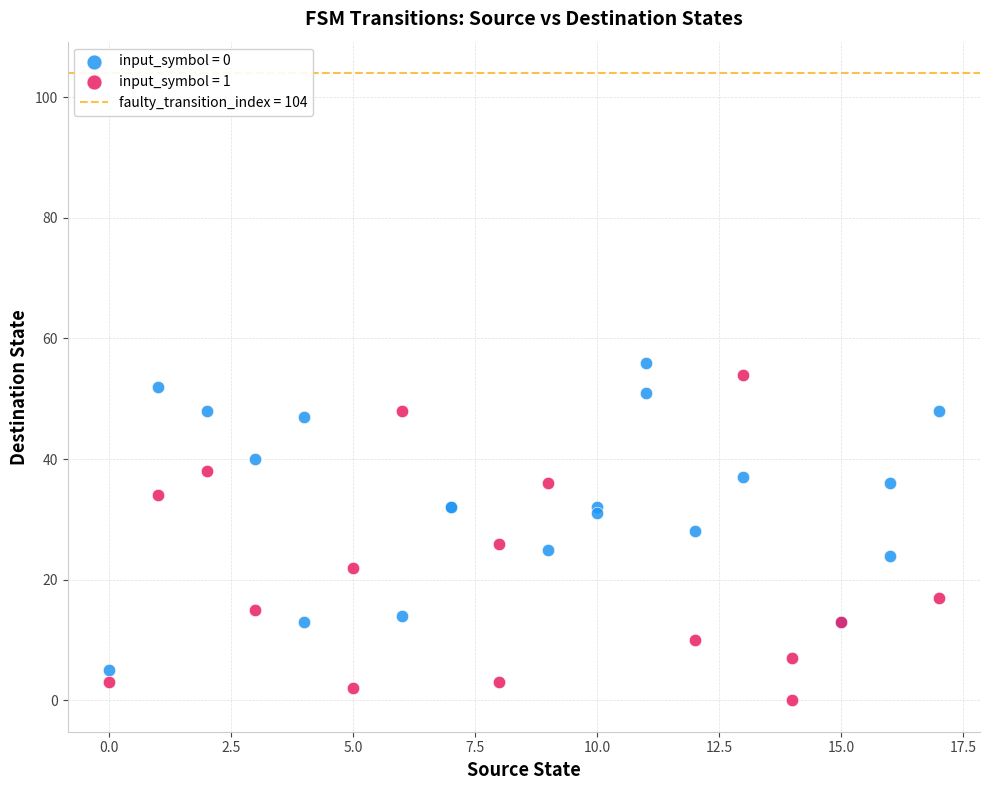

Which series reaches the minimum Y coordinate?

input_symbol = 1